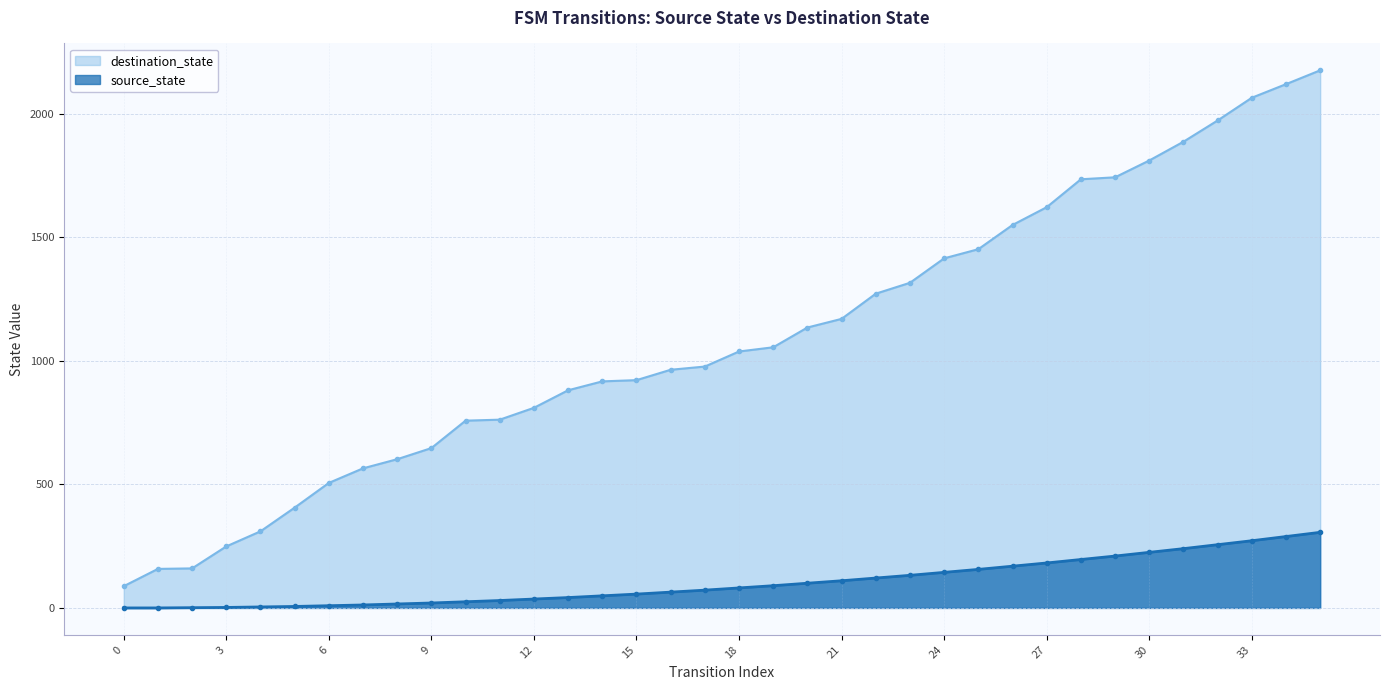

Rank the categories by value from lowest to highest.

0, 1, 2, 3, 4, 5, 6, 7, 8, 9, 10, 11, 12, 13, 14, 15, 16, 17, 18, 19, 20, 21, 22, 23, 24, 25, 26, 27, 28, 29, 30, 31, 32, 33, 34, 35